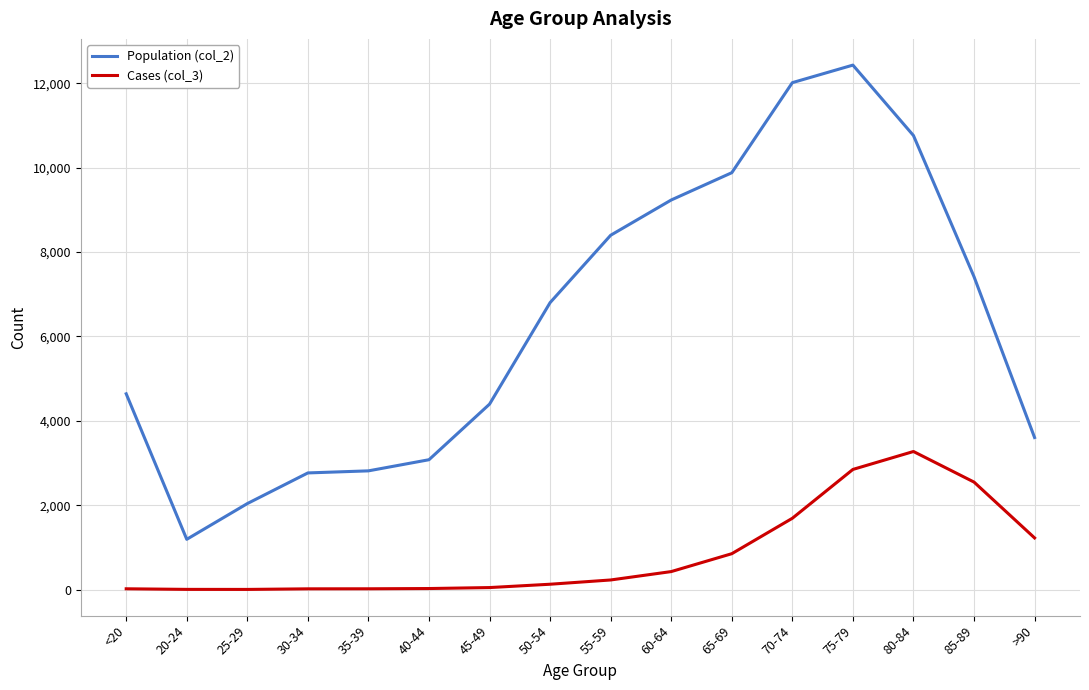

Which series changed the most between <20 and 40-44?

Population (col_2)